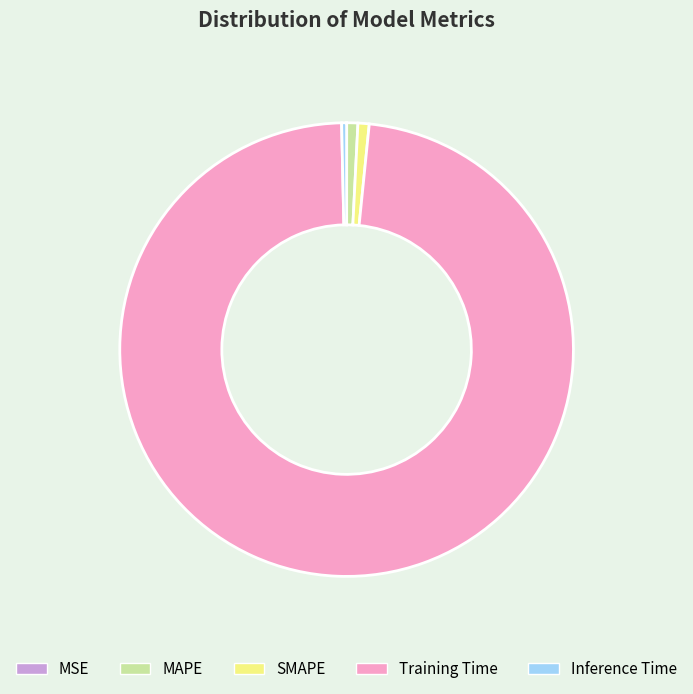

Which slice is the largest?

Training Time